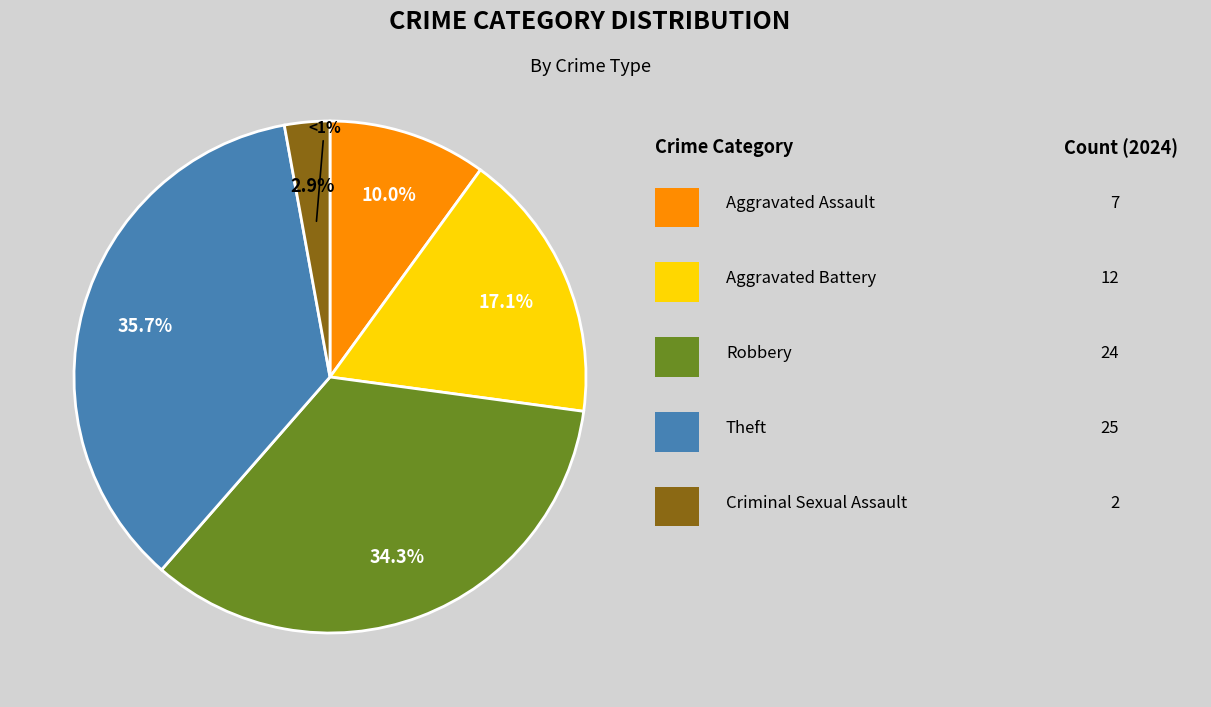

What portion of the pie excludes Criminal Sexual Assault?

97.1%